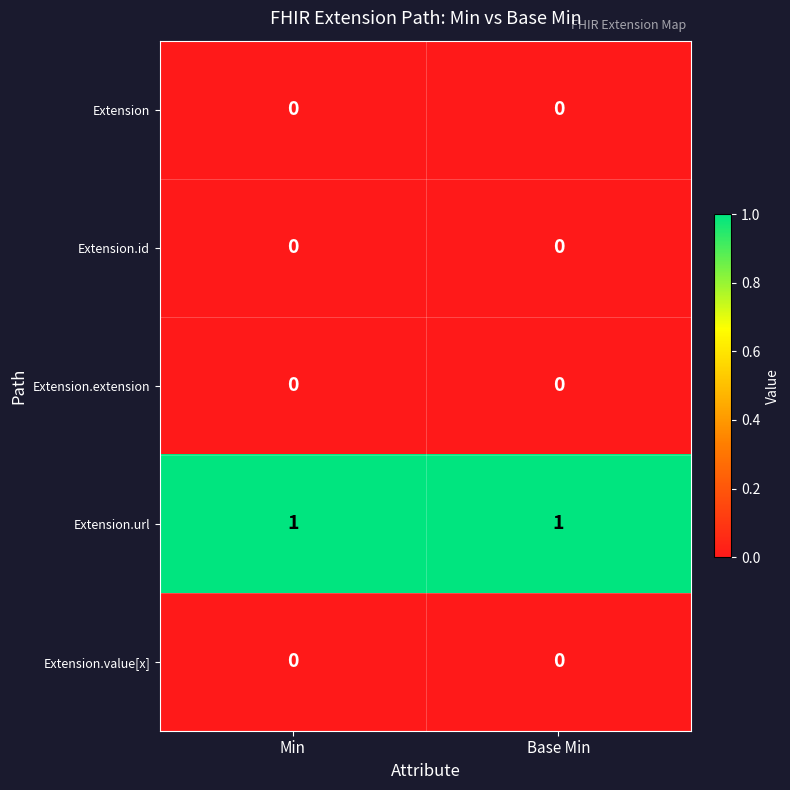

Which series has the largest total across all categories?

Extension.url